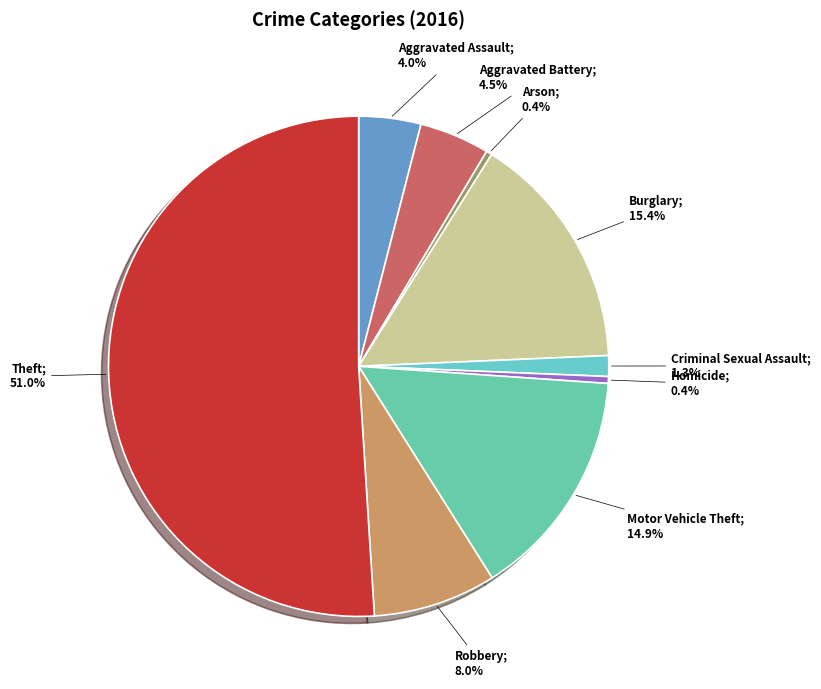

How many slices are in this pie chart?

9